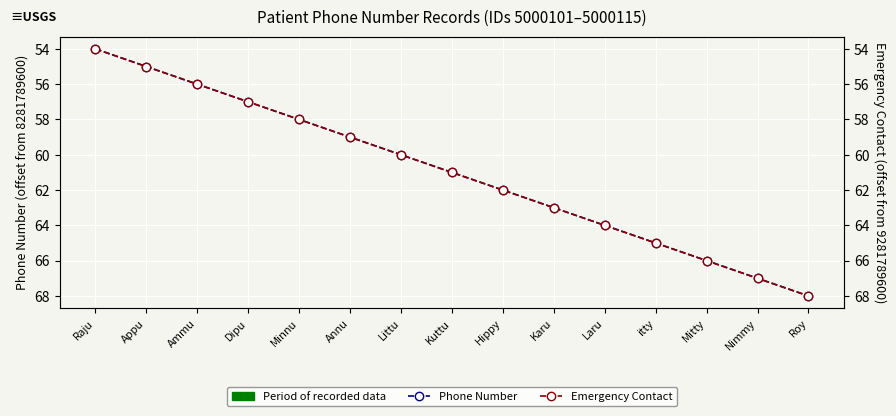

Rank the categories by Phone Number value from lowest to highest.

Raju, Appu, Ammu, Dipu, Minnu, Annu, Littu, Kuttu, Hippy, Karu, Laru, itty, Mitty, Nimmy, Roy